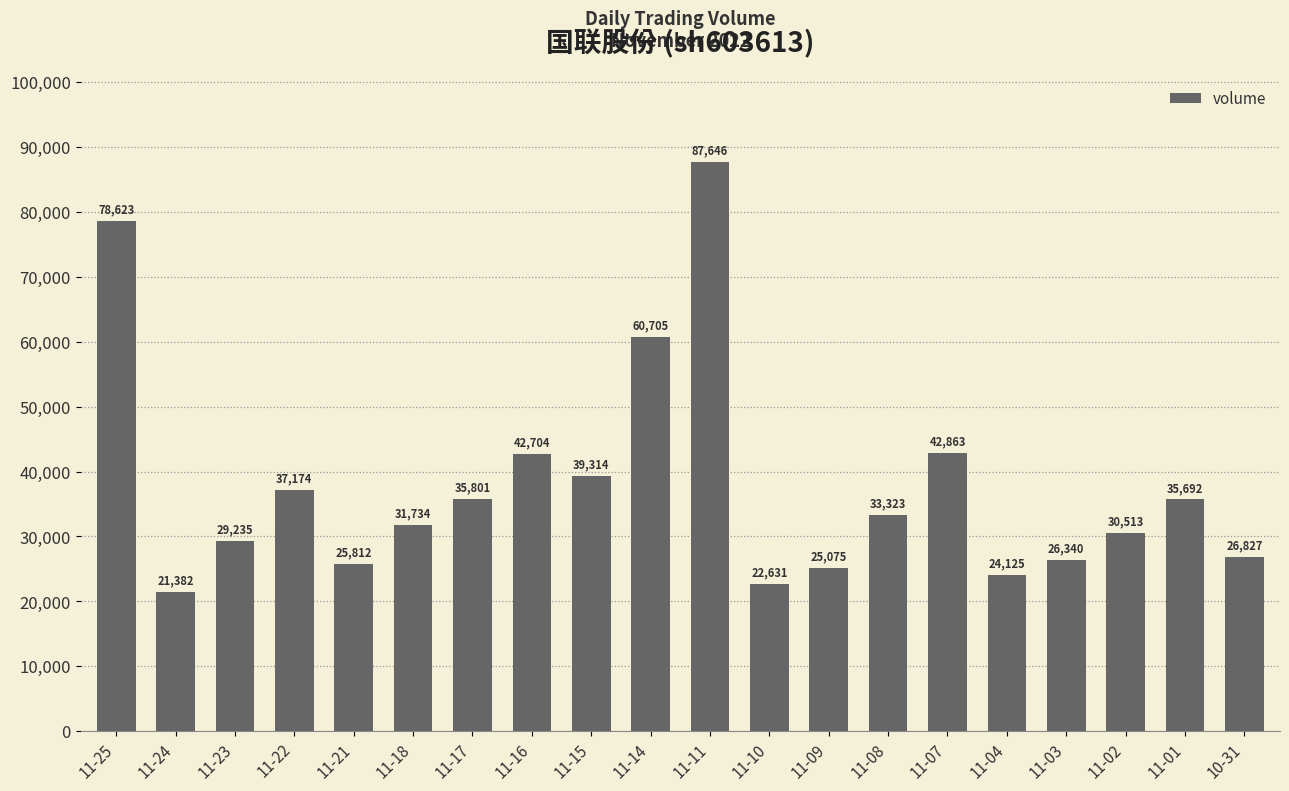

What value does the data have at 11-14?

60705